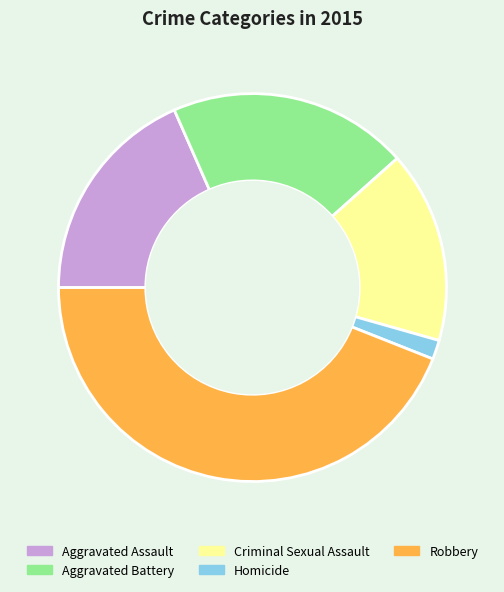

Rank the categories by value from lowest to highest.

Homicide, Criminal Sexual Assault, Aggravated Assault, Aggravated Battery, Robbery